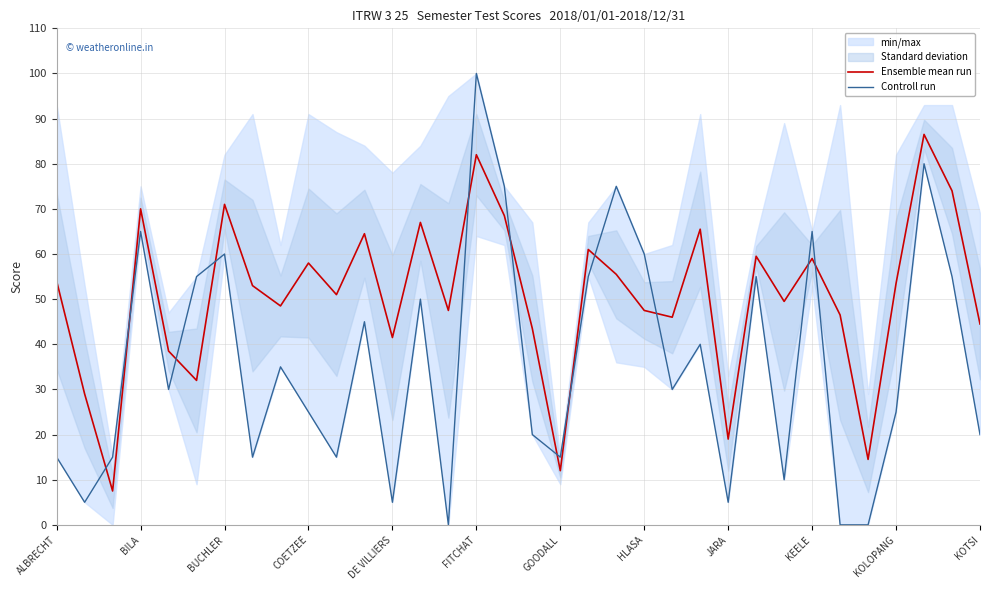

What is the maximum value for Ensemble mean run?

86.5